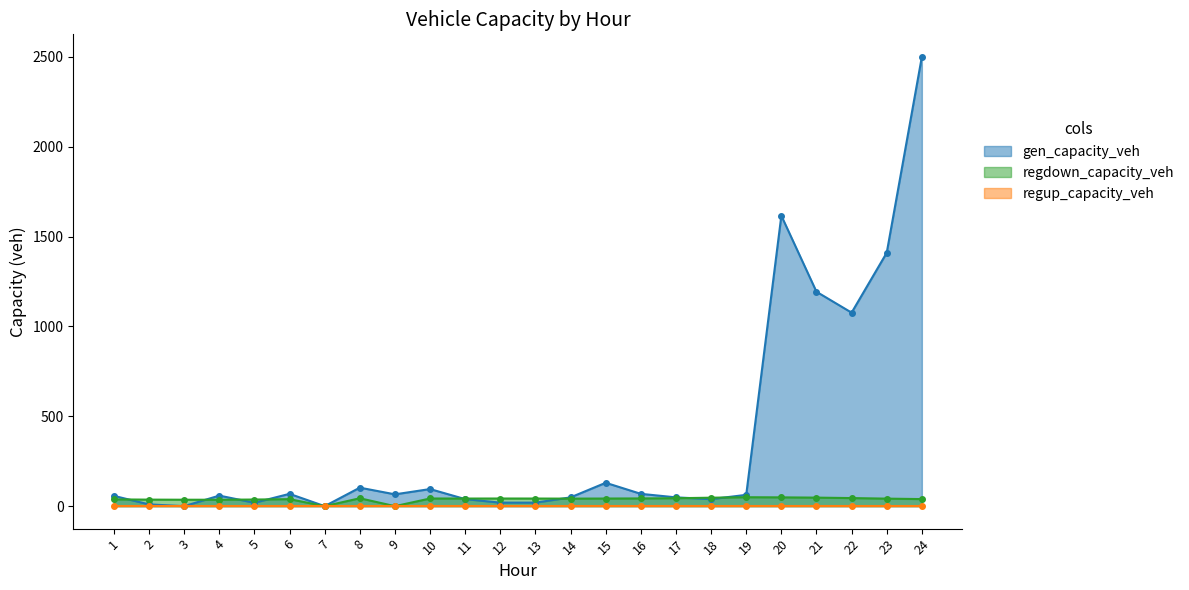

Read the regdown_capacity_veh value at 17.

44.2